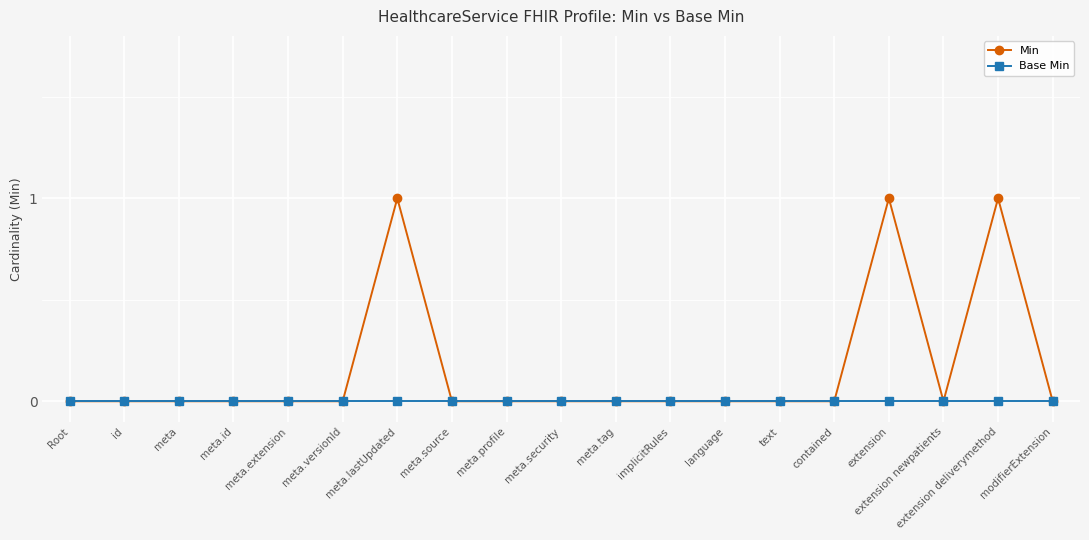

Which series has the largest total across all categories?

Min